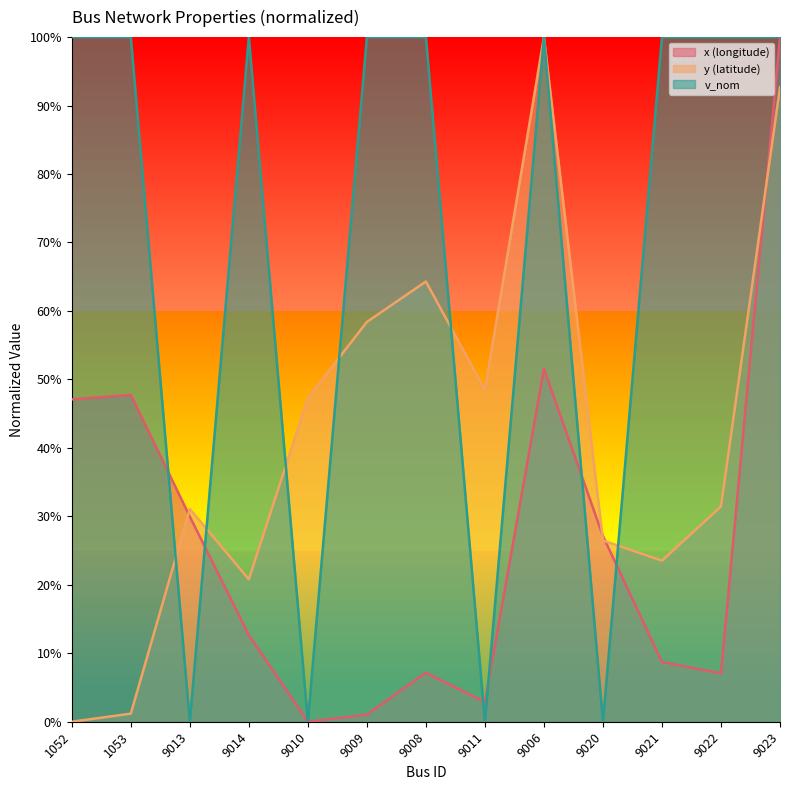

List the series in order of their peak value, highest first.

v_nom, x (longitude), y (latitude)